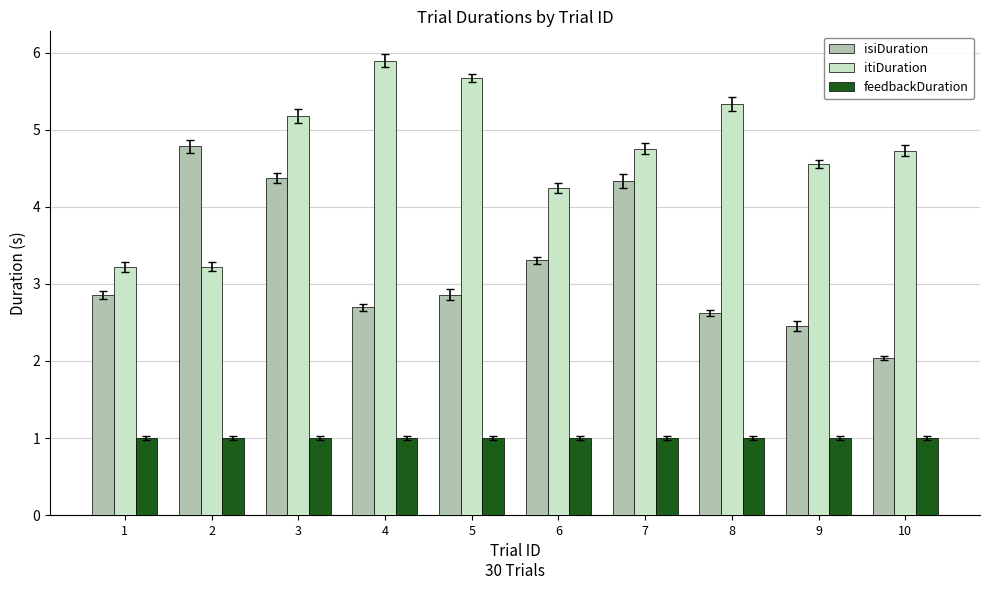

At which category is the sum across all series the highest?

3